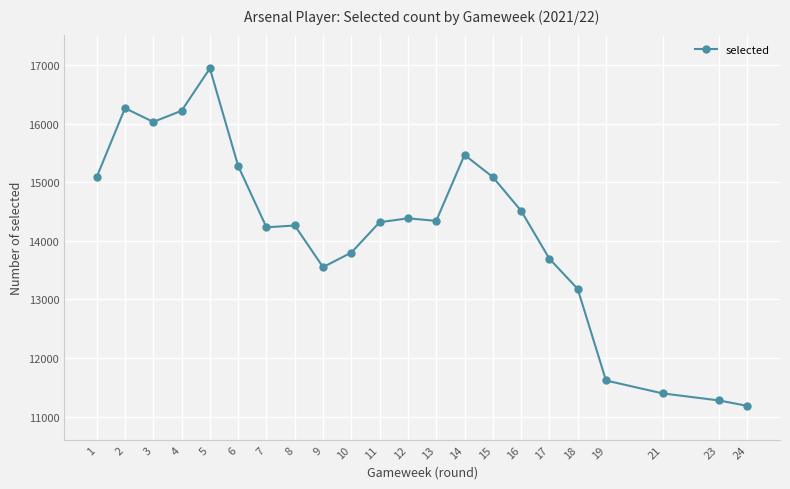

What is the sum of all values?

312102